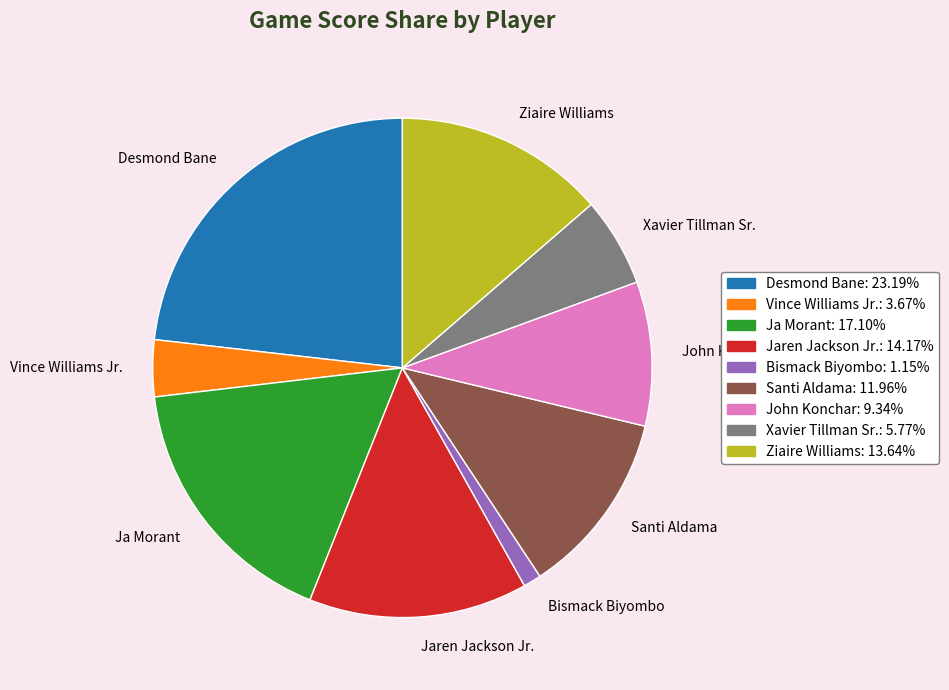

Do Desmond Bane and Vince Williams Jr. together represent more than half of the pie?

No